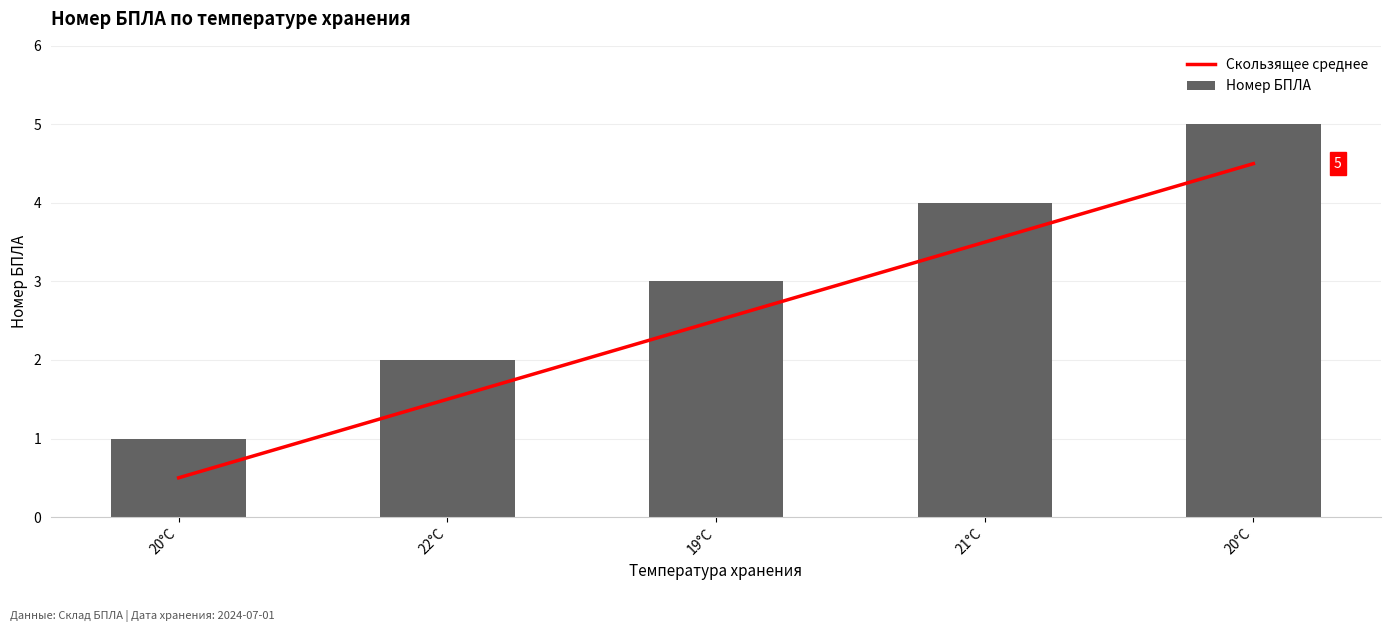

What is the value of the Скользящее среднее bar at the 2nd from the left?

1.5